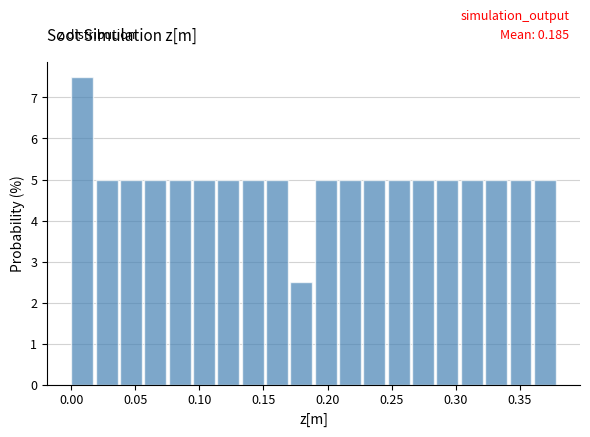

Read against the x-axis, roughly where is the centre of the tallest bar?

0.010